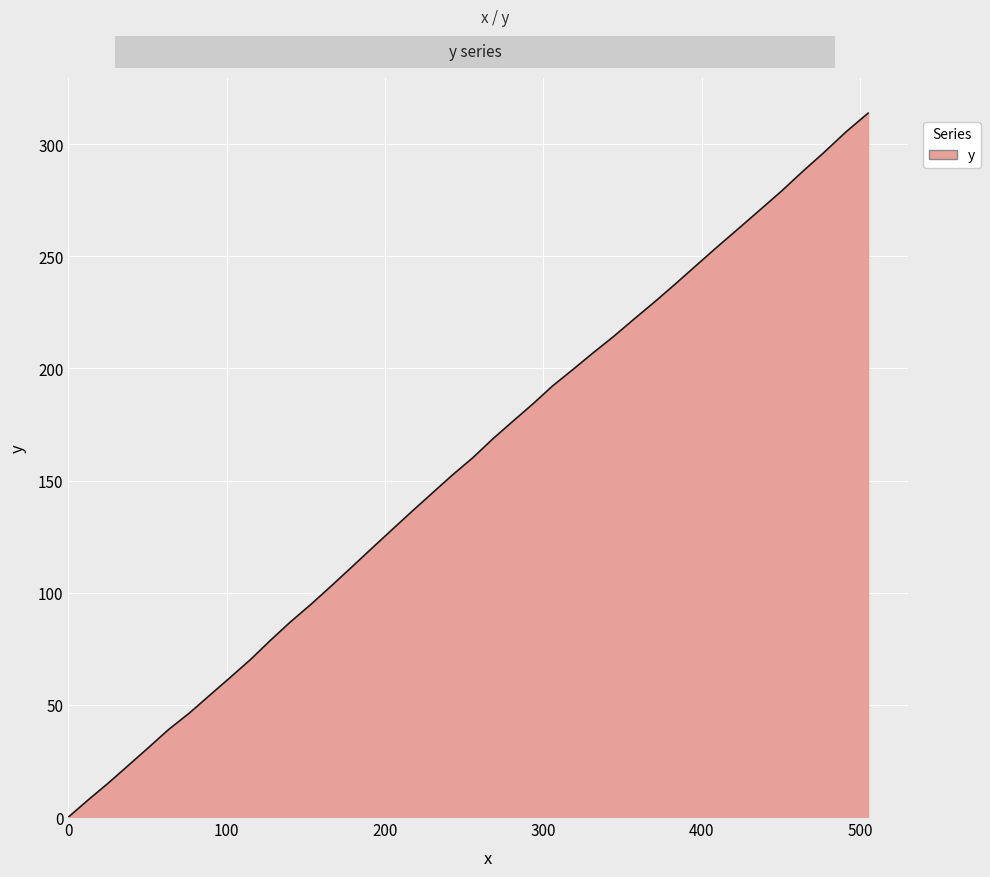

What is the maximum value shown in the chart?

313.8